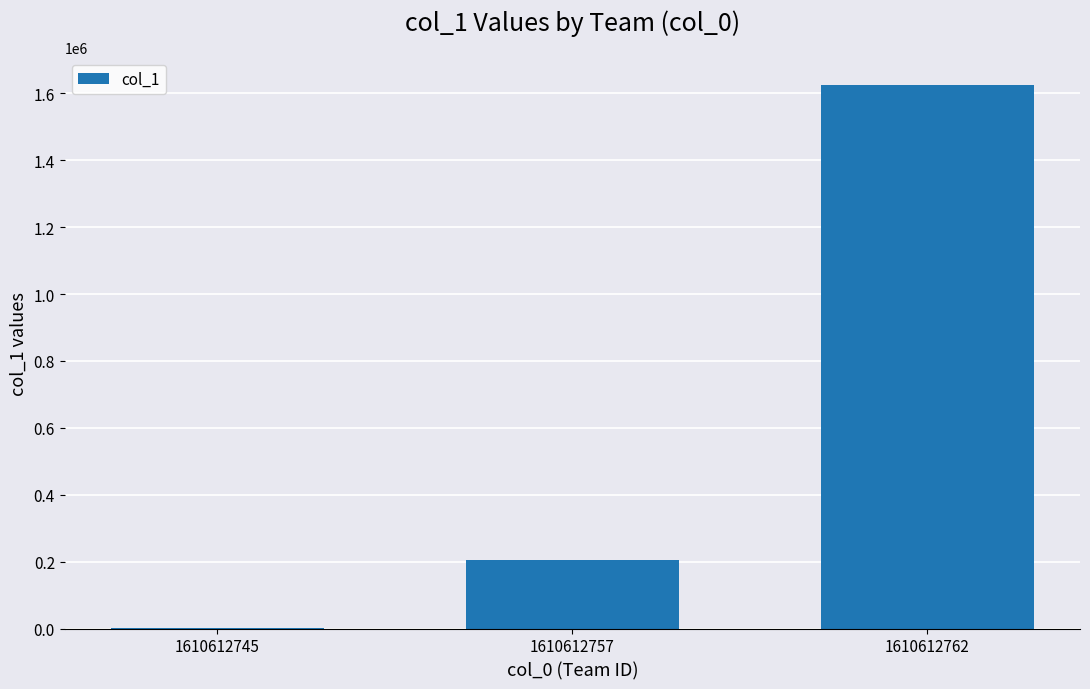

What is the approximate value at 1610612762, to the nearest 100?

1626300